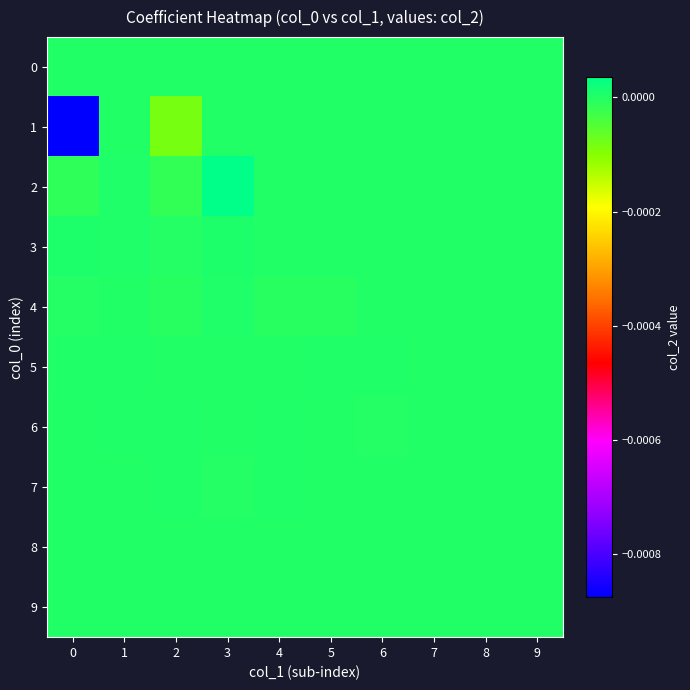

At how many categories does at least one series exceed 0?

8